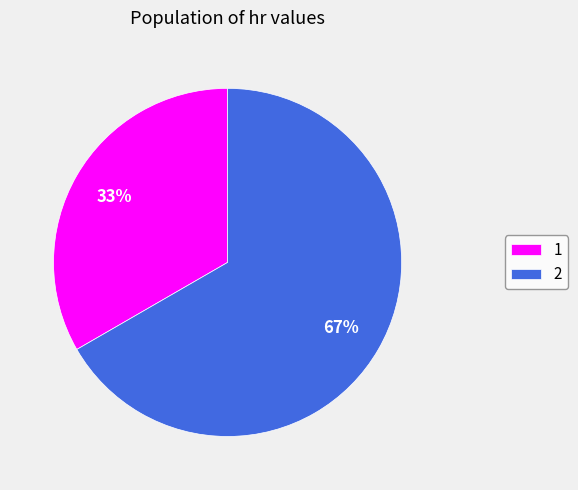

Is the sum of 2 and 1 greater than half?

Yes